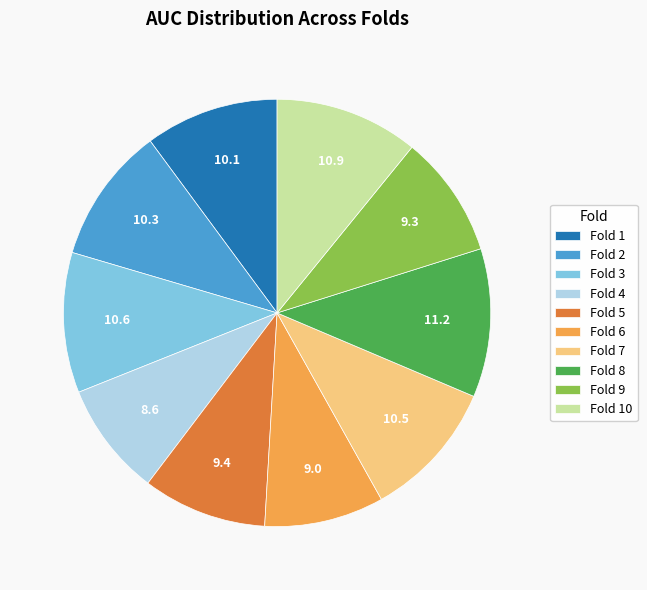

Count the number of slices in the pie.

10